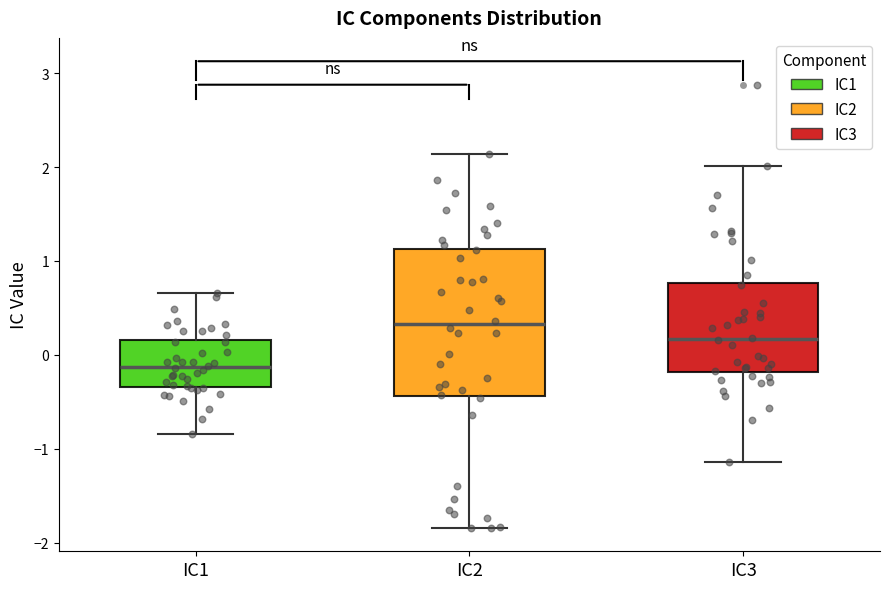

Where does the median line of the box for IC3 sit on the y-axis? The values are not printed on the chart, so give them approximately, as read against the axis.

0.2